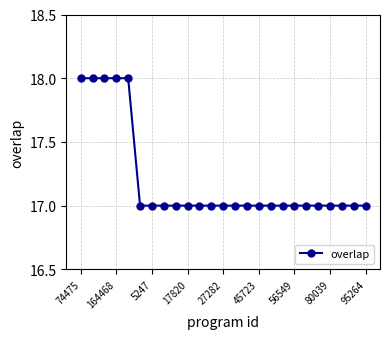

Reading left to right, list all the values displayed in this chart.

18	18	18	18	18	17	17	17	17	17	17	17	17	17	17	17	17	17	17	17	17	17	17	17	17